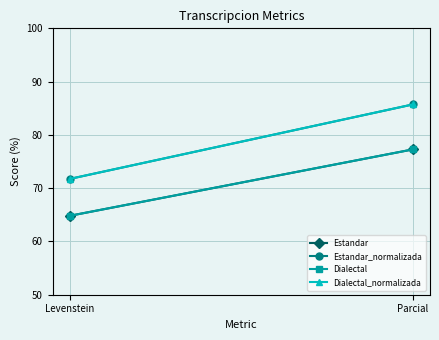

Which category has the lowest value in the Estandar series?

Levenstein